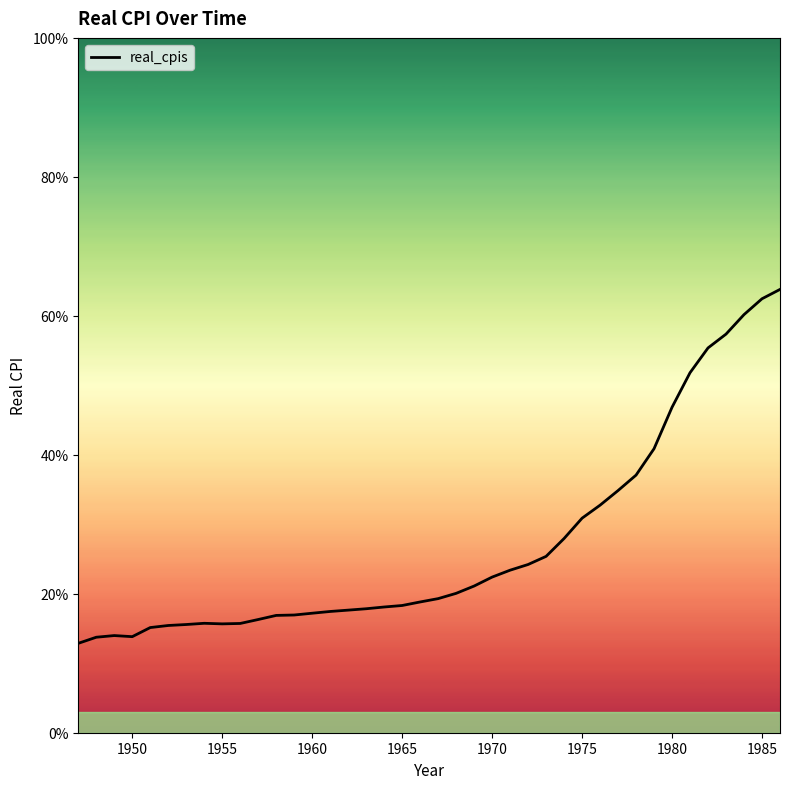

Does the chart have visible grid lines?

No